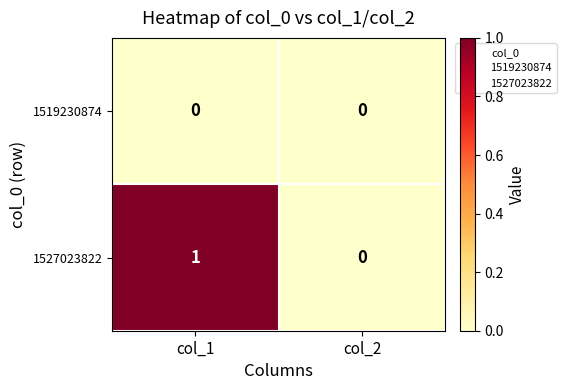

Which series has the largest range (max minus min)?

1527023822